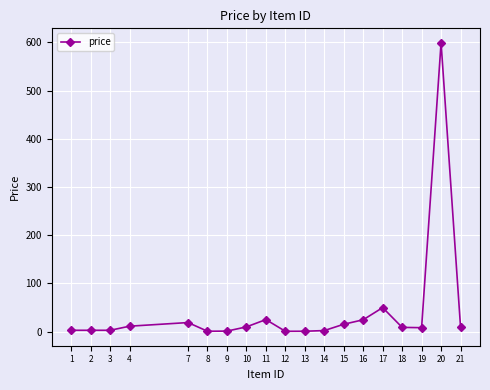

True or false: the data has more than 1 interior local peaks.

True